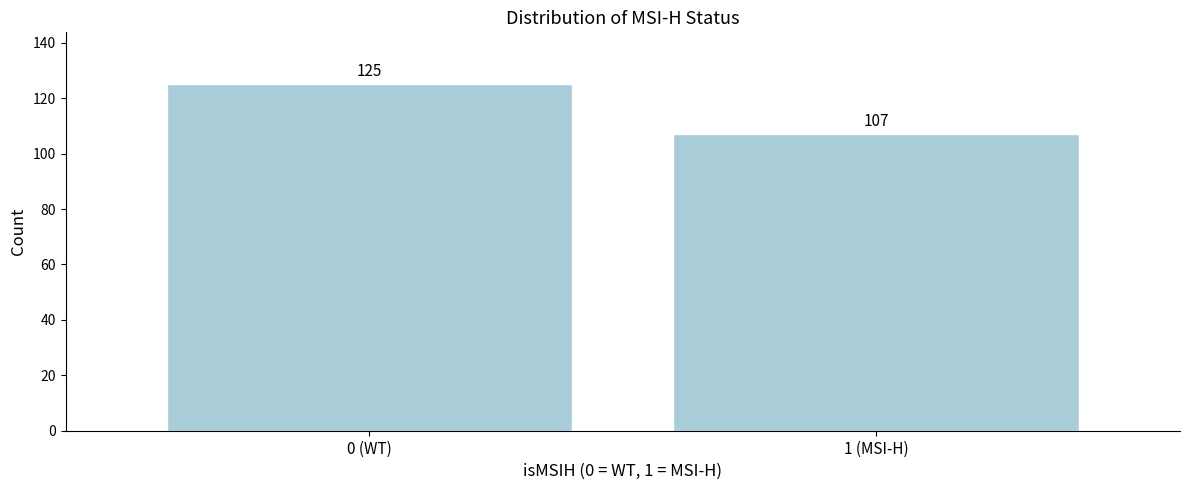

Reading right to left, what are all the values shown in this chart?

1 (MSI-H)=107	0 (WT)=125